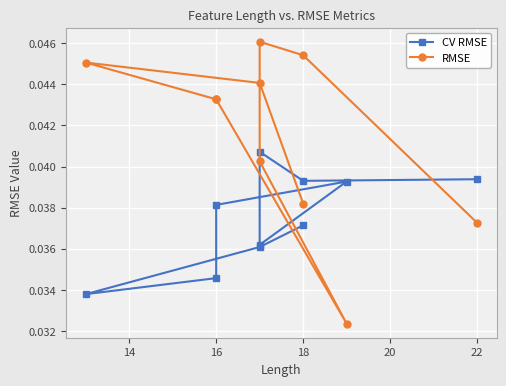

How many intersections are there between CV RMSE and RMSE?

3